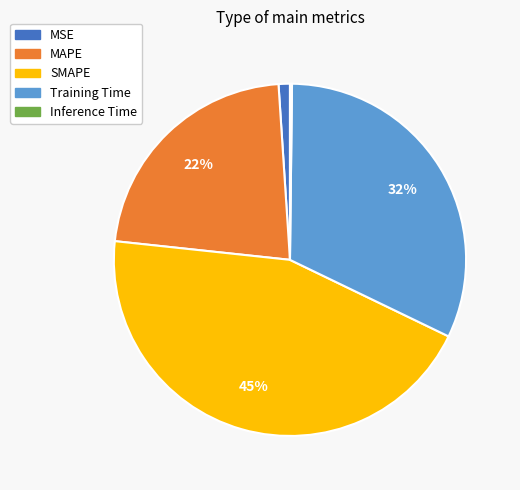

To the nearest percent, what is the average slice percentage?

20%